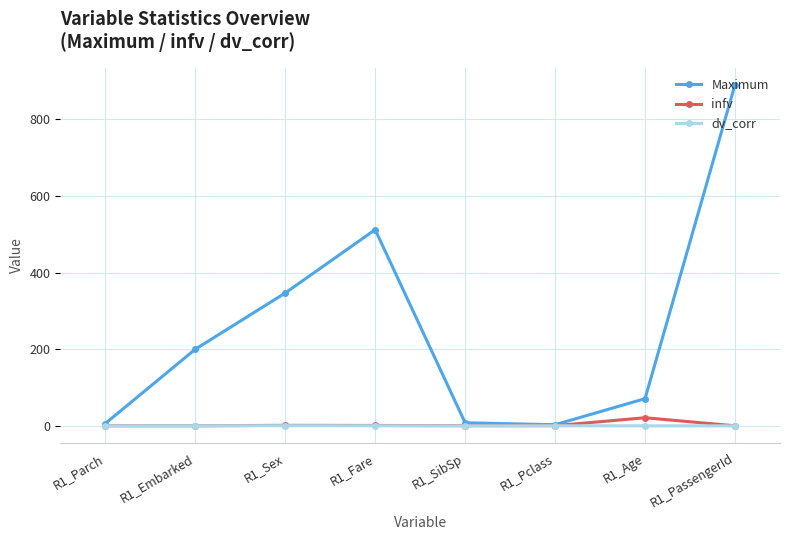

True or false: infv has a value of 1.4 at R1_Sex.

True